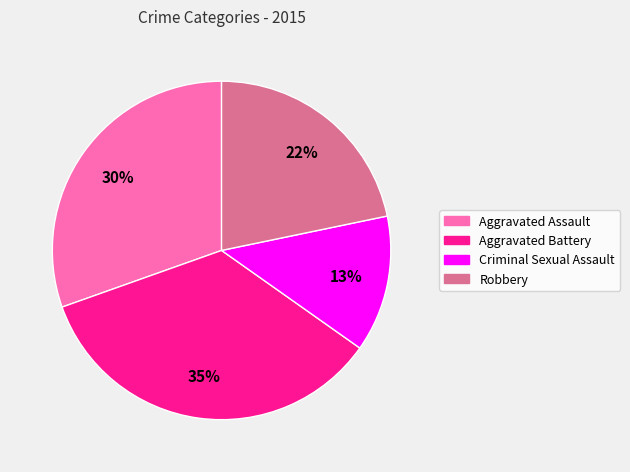

The Criminal Sexual Assault slice represents 13% of the pie. True or false?

True